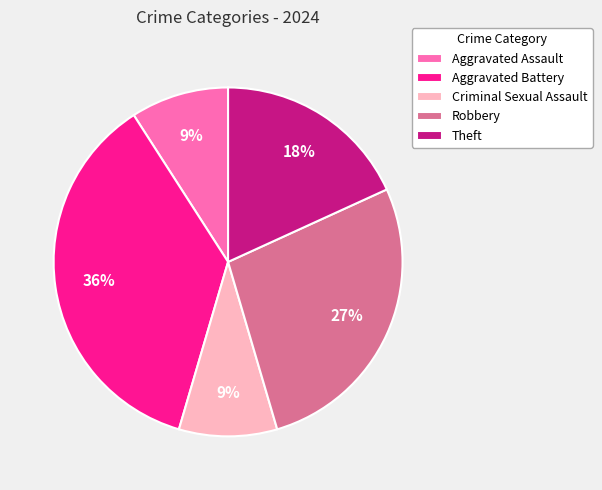

Which category has the biggest portion of the pie?

Aggravated Battery